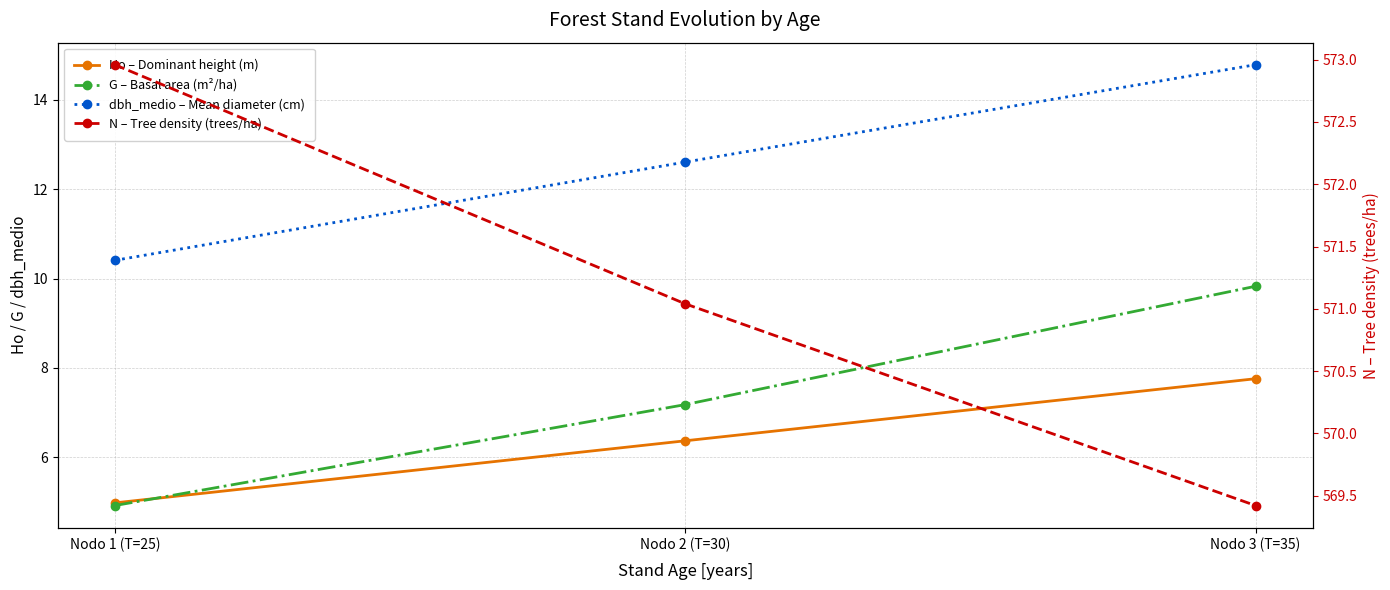

How many lines are shown in the chart?

4